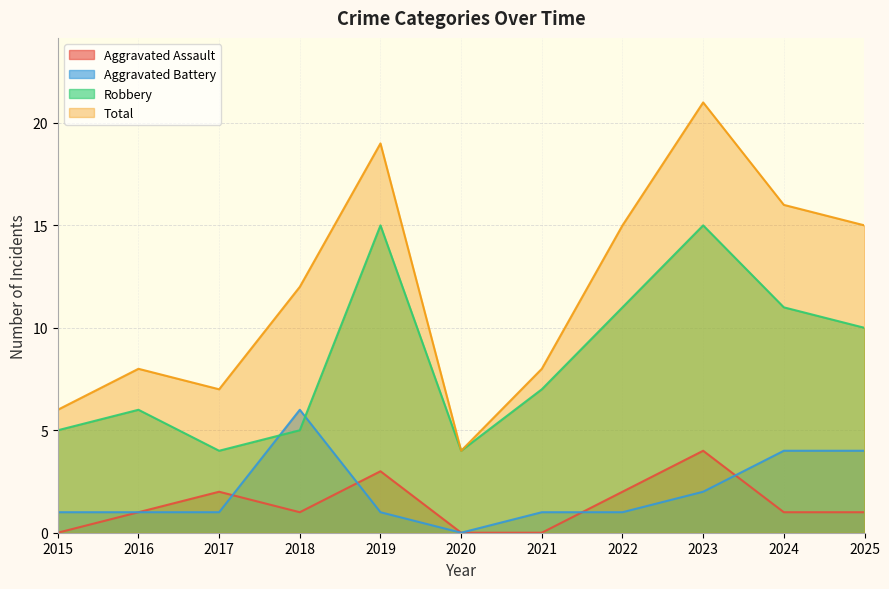

How many Aggravated Battery values are between 1 and 4?

9